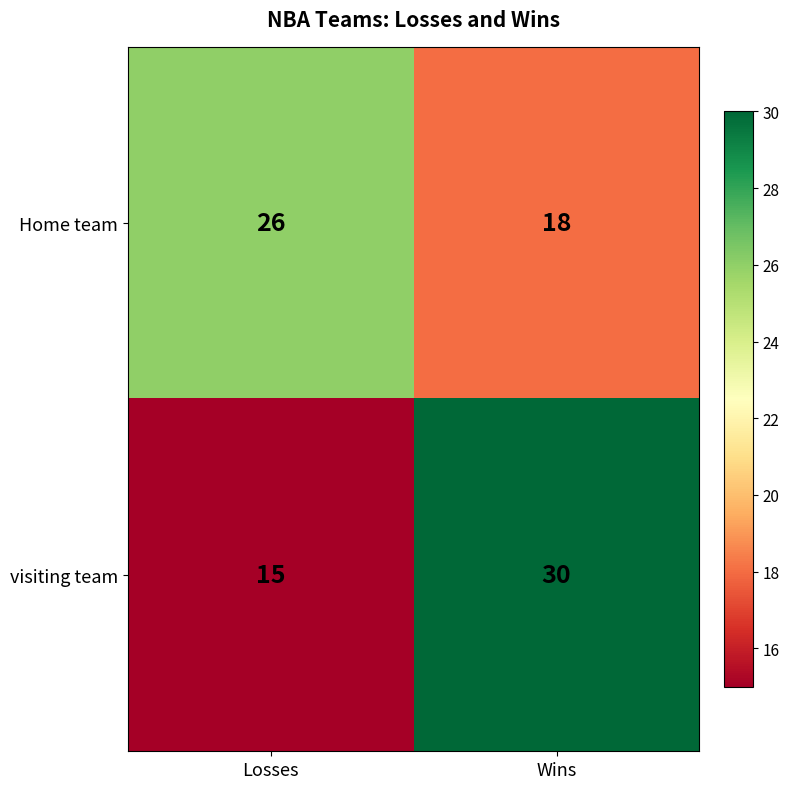

At how many categories does at least one series exceed 23?

2